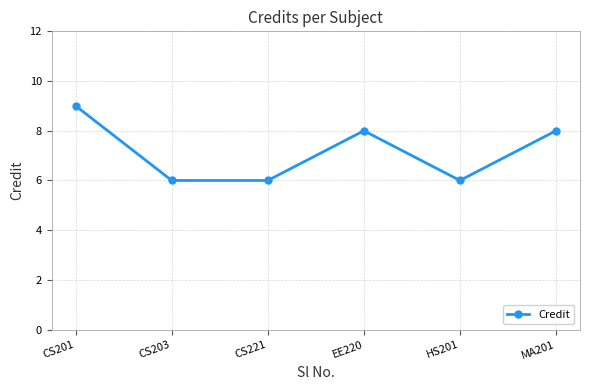

Reading left to right, extract all data points from this chart.

9	6	6	8	6	8